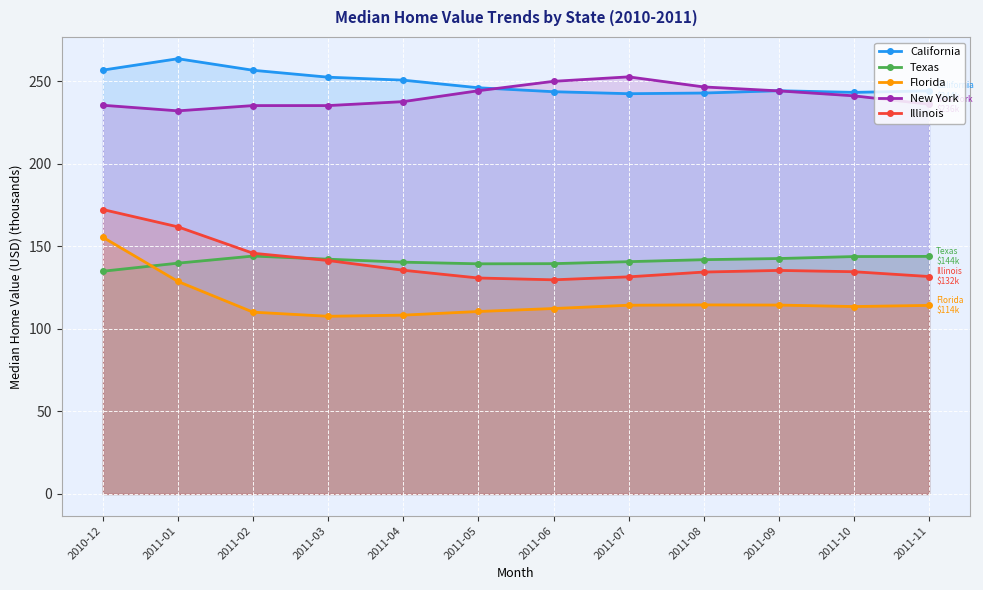

At which label is Texas closest to 139?

2011-05